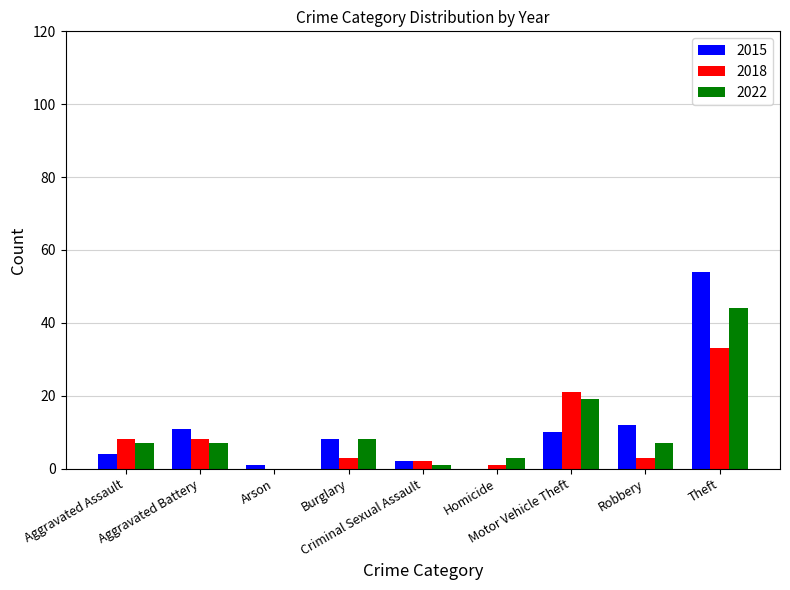

What is the sum of all 2022 values?

96